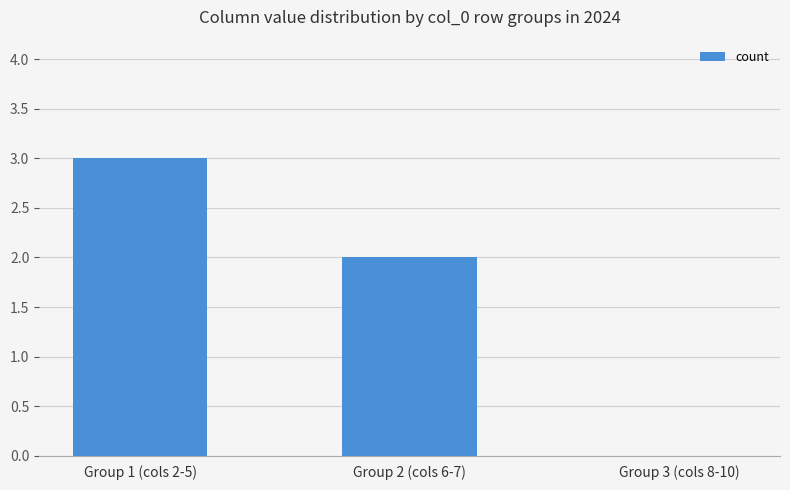

Which category has the highest value across all series?

Group 1 (cols 2-5)